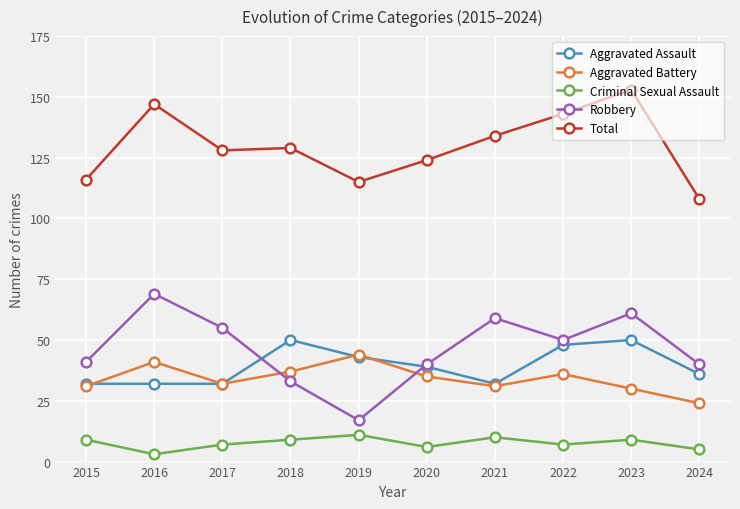

Is it true that Robbery equals 55 at 2017?

True